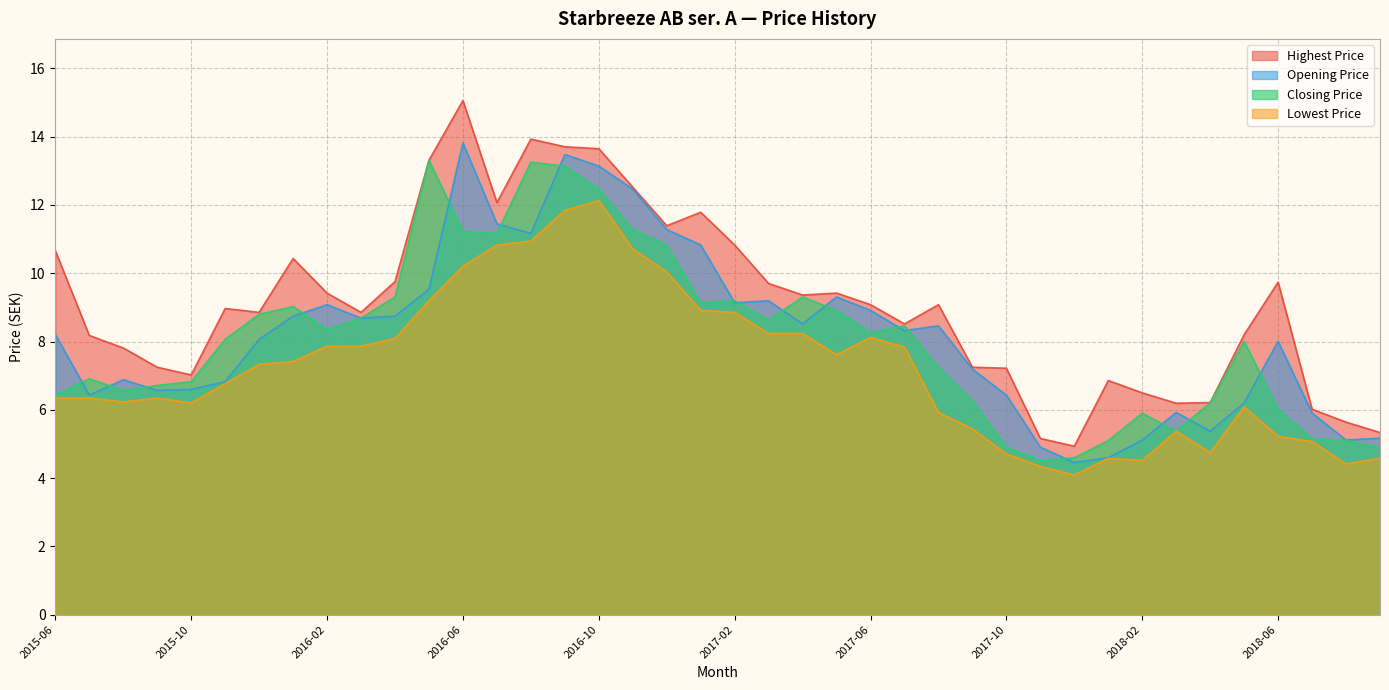

Count the number of data series in this chart.

4